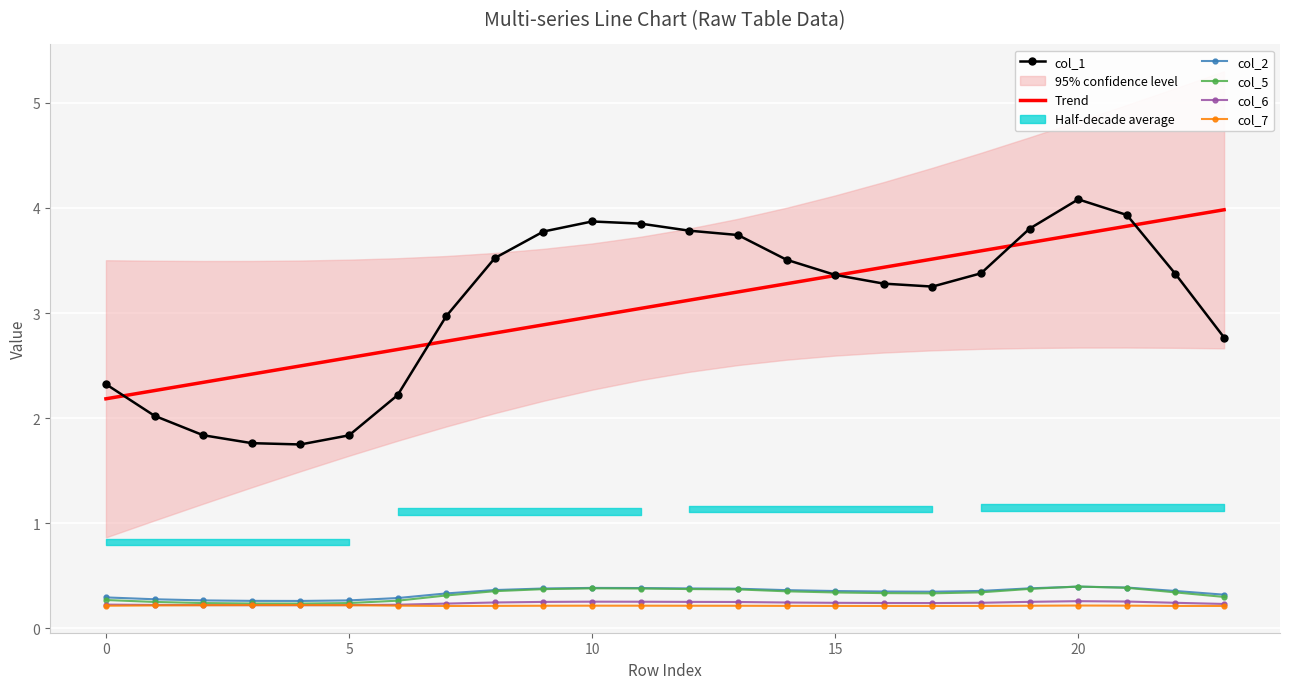

True or false: col_1 and col_6 intersect in this chart.

False